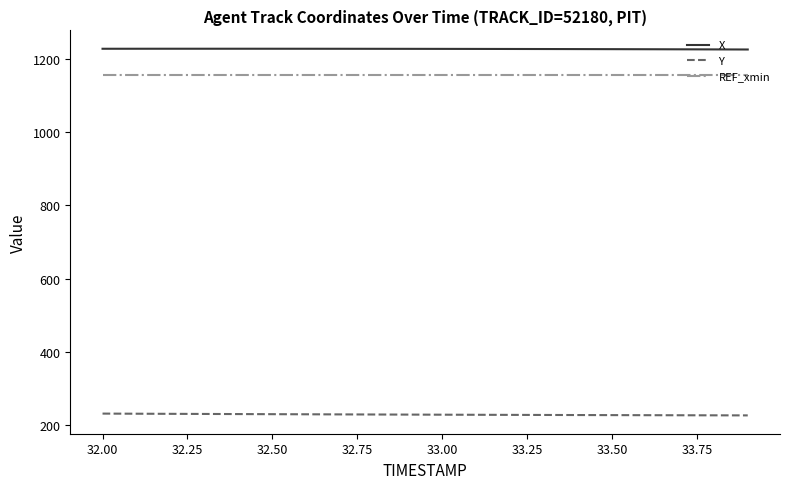

List the series in order of their peak value, lowest first.

Y, REF_xmin, X